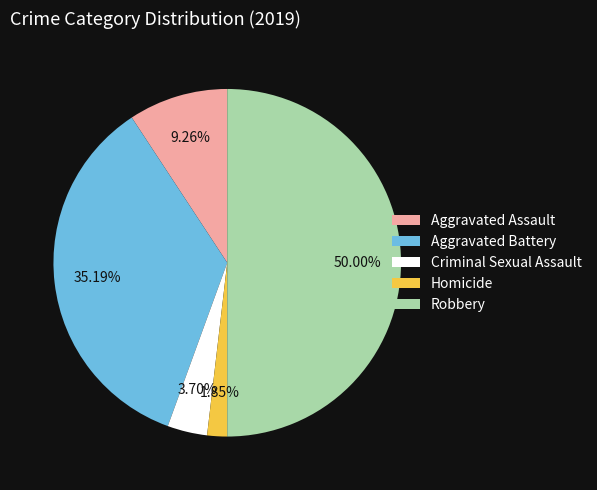

Approximately how many times larger is the value at Homicide compared to Criminal Sexual Assault?

0.5